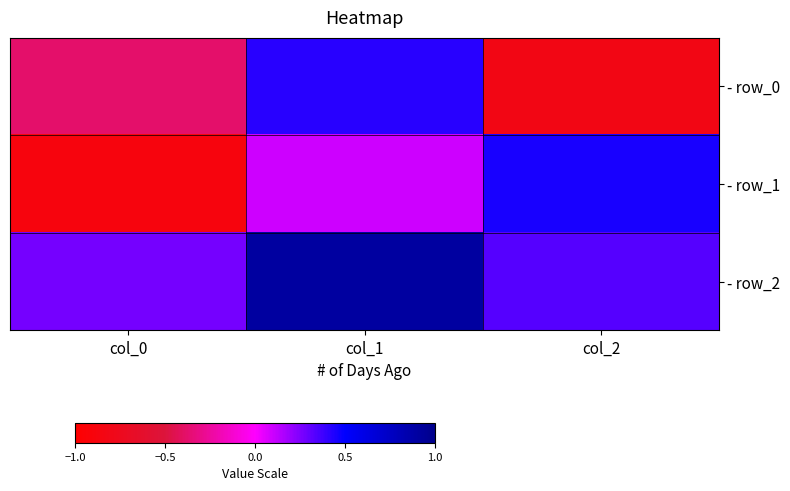

At which category is the sum across all series the highest?

col_1